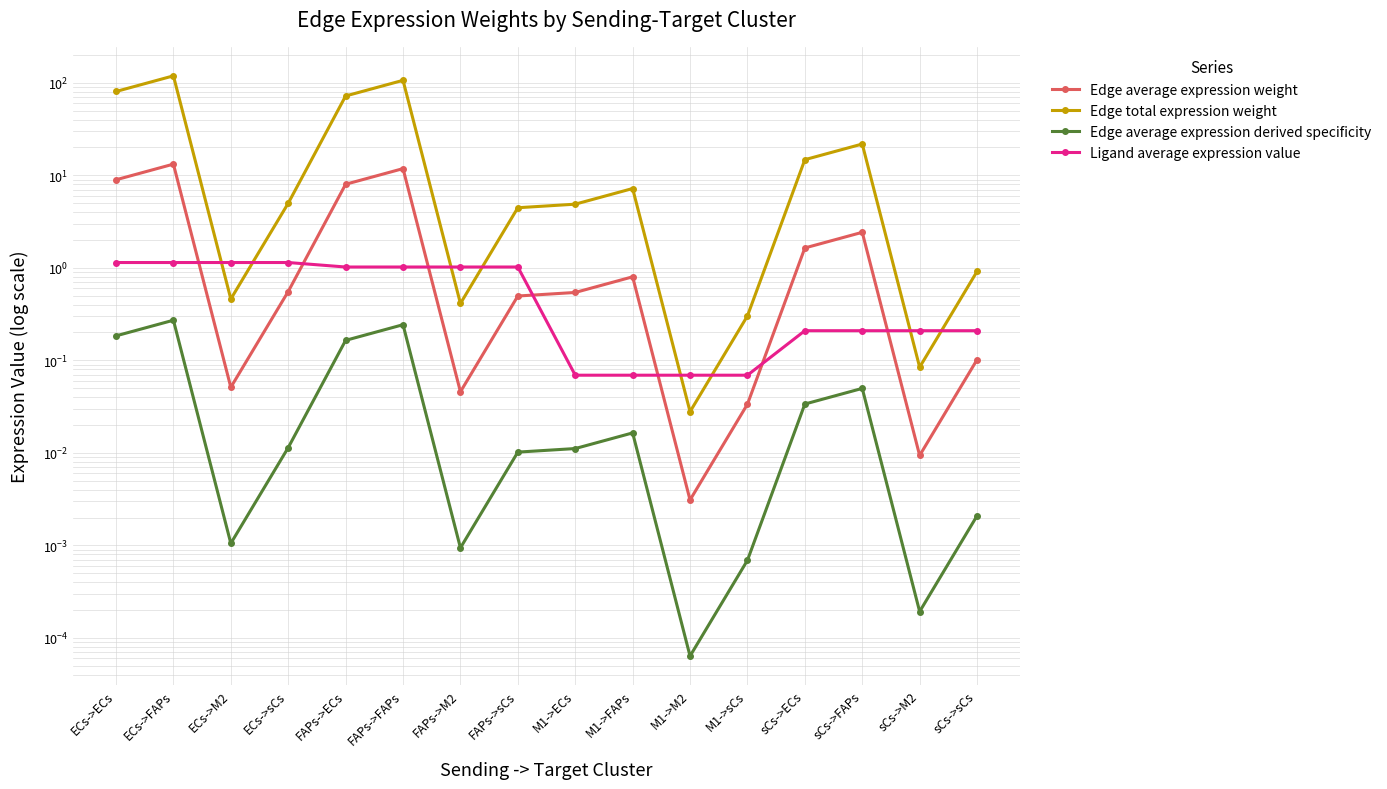

How many data points in Ligand average expression value are less than 1?

8